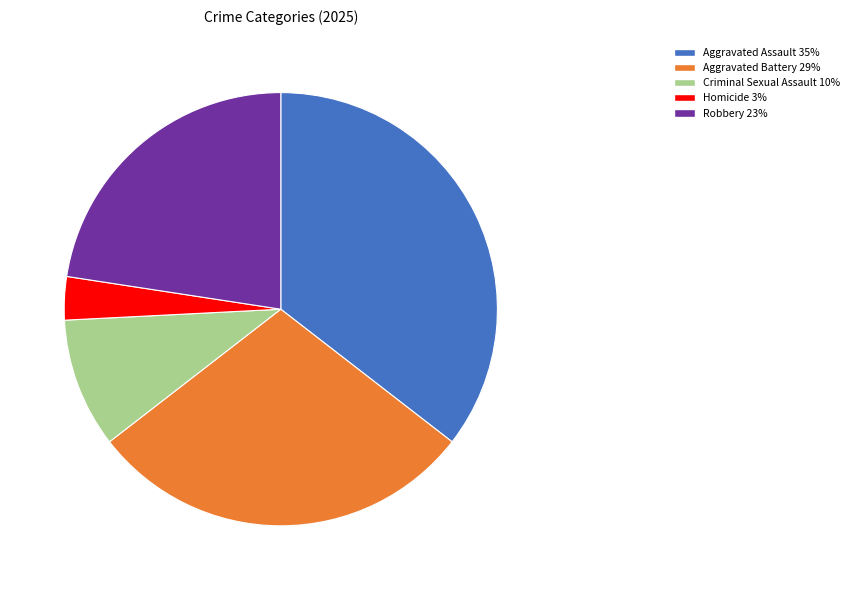

How many slices are in this pie chart?

5